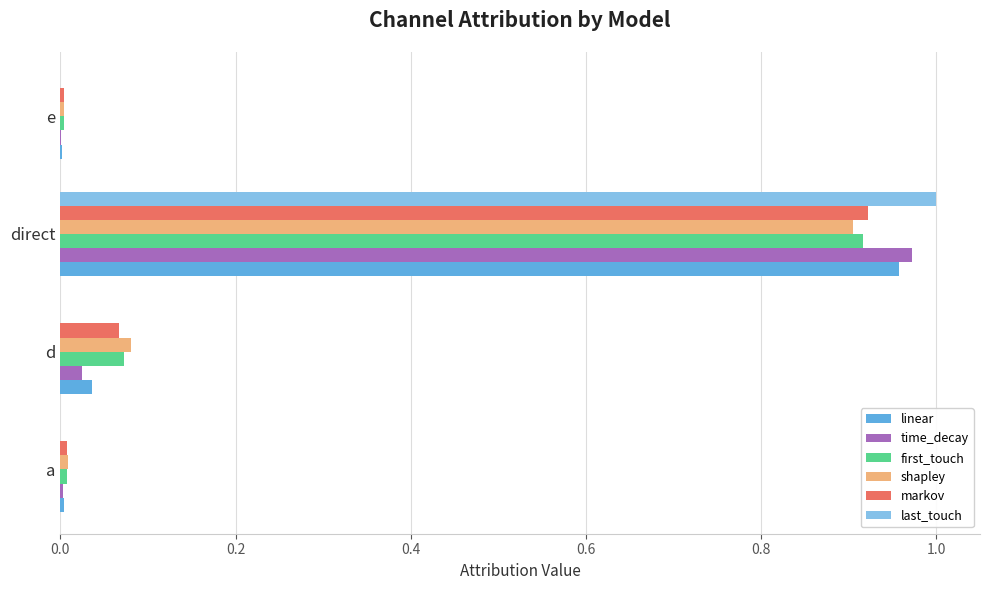

The shapley series shows 0.2 at direct. True or false?

False